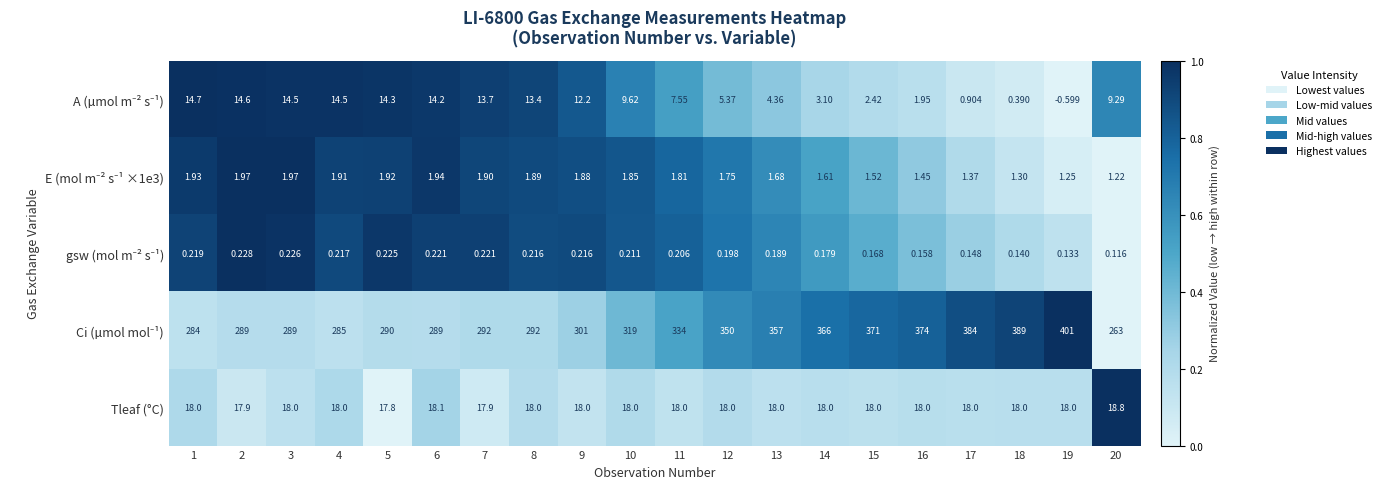

Which category has the lowest value across all series?

19